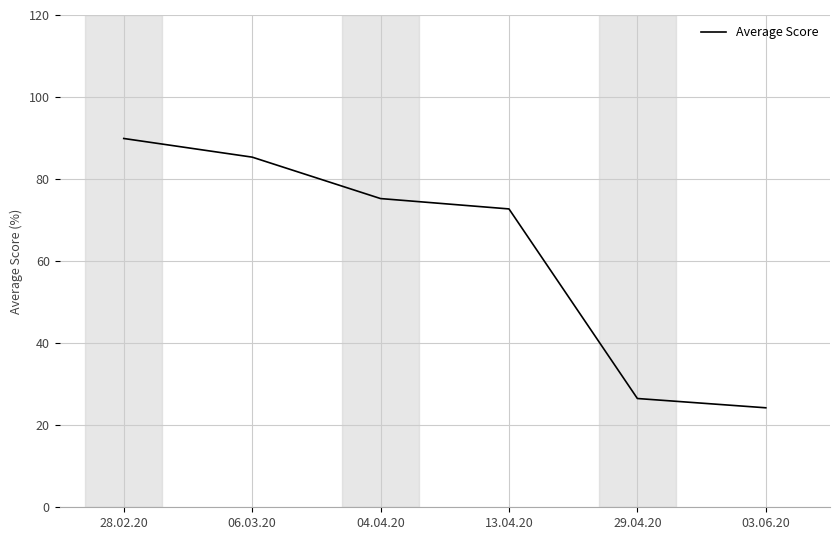

How many series are shown in this chart?

1